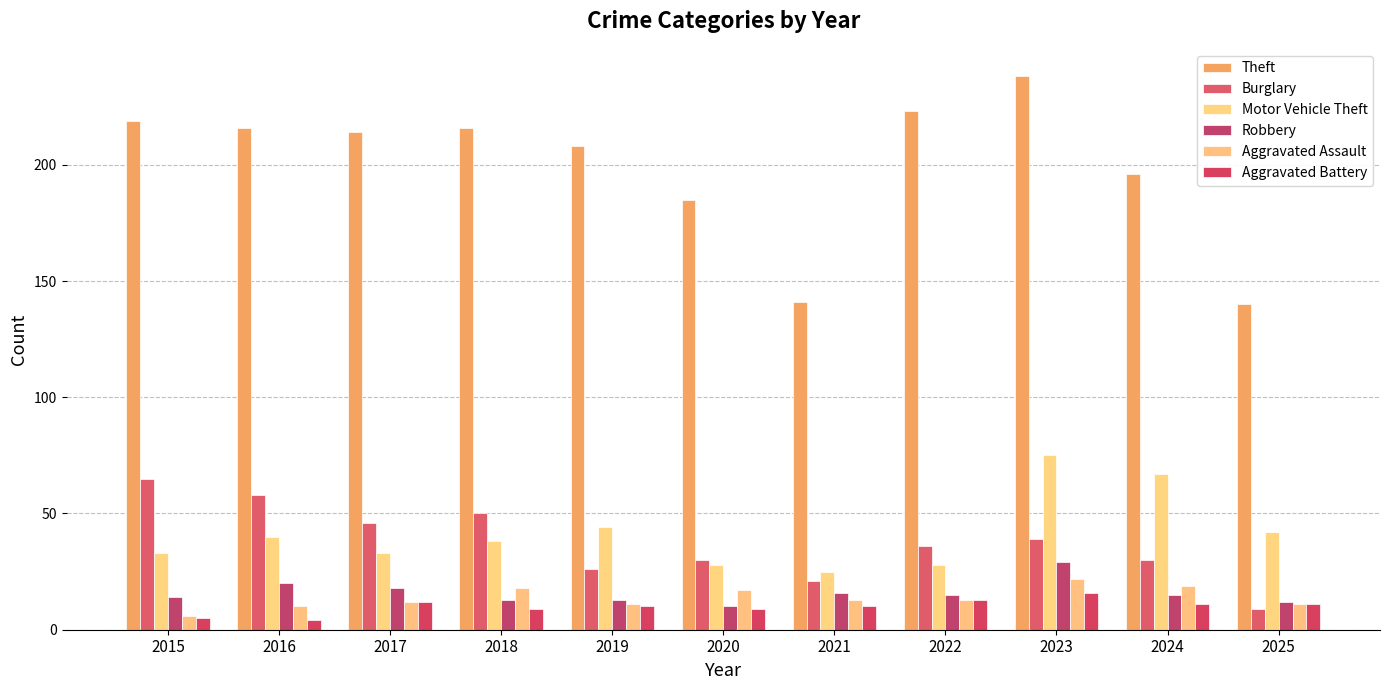

Which series changed the most between 2016 and 2018?

Burglary